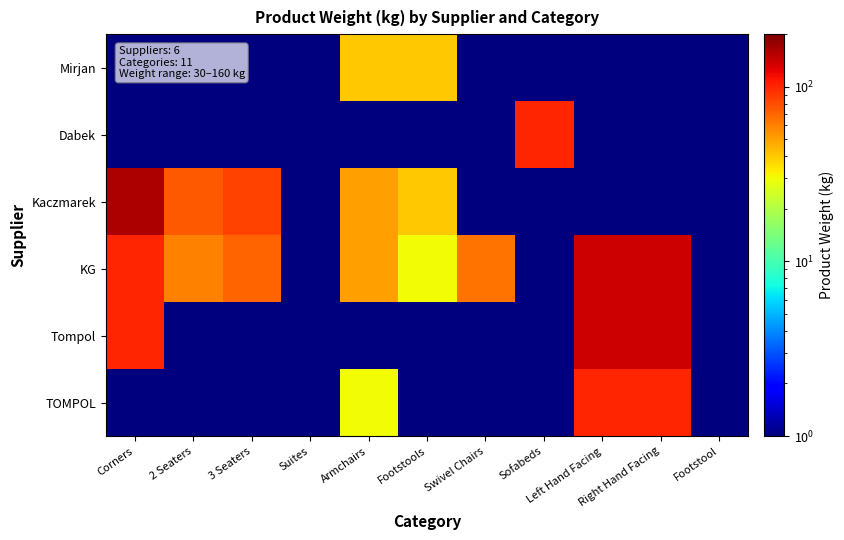

At which category is the sum across all series the highest?

Left Hand Facing